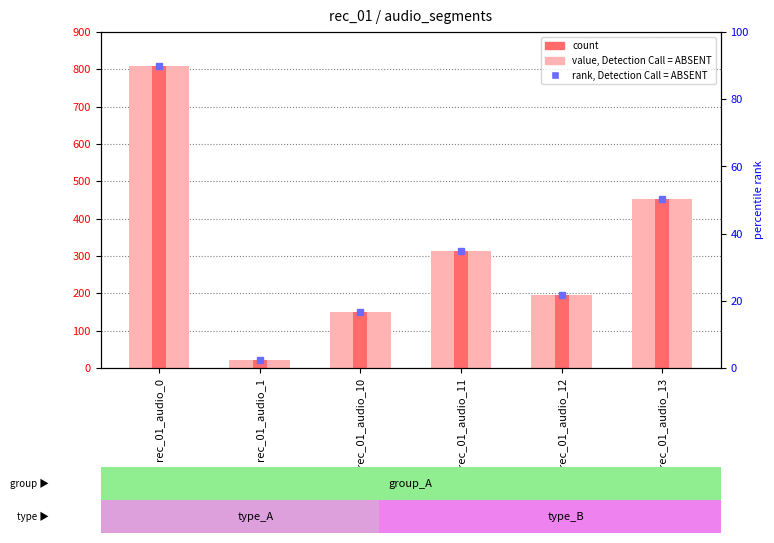

The value of value (light) at rec_01_audio_11 is 314. True or false?

True